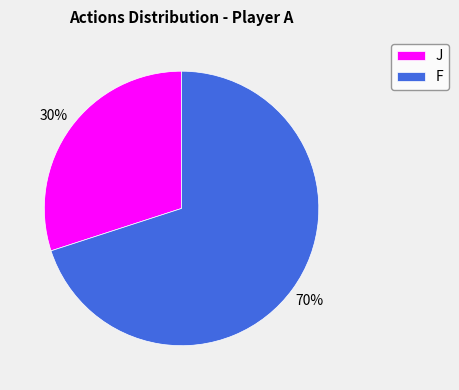

What is the ratio of the value at J to the value at F?

0.4